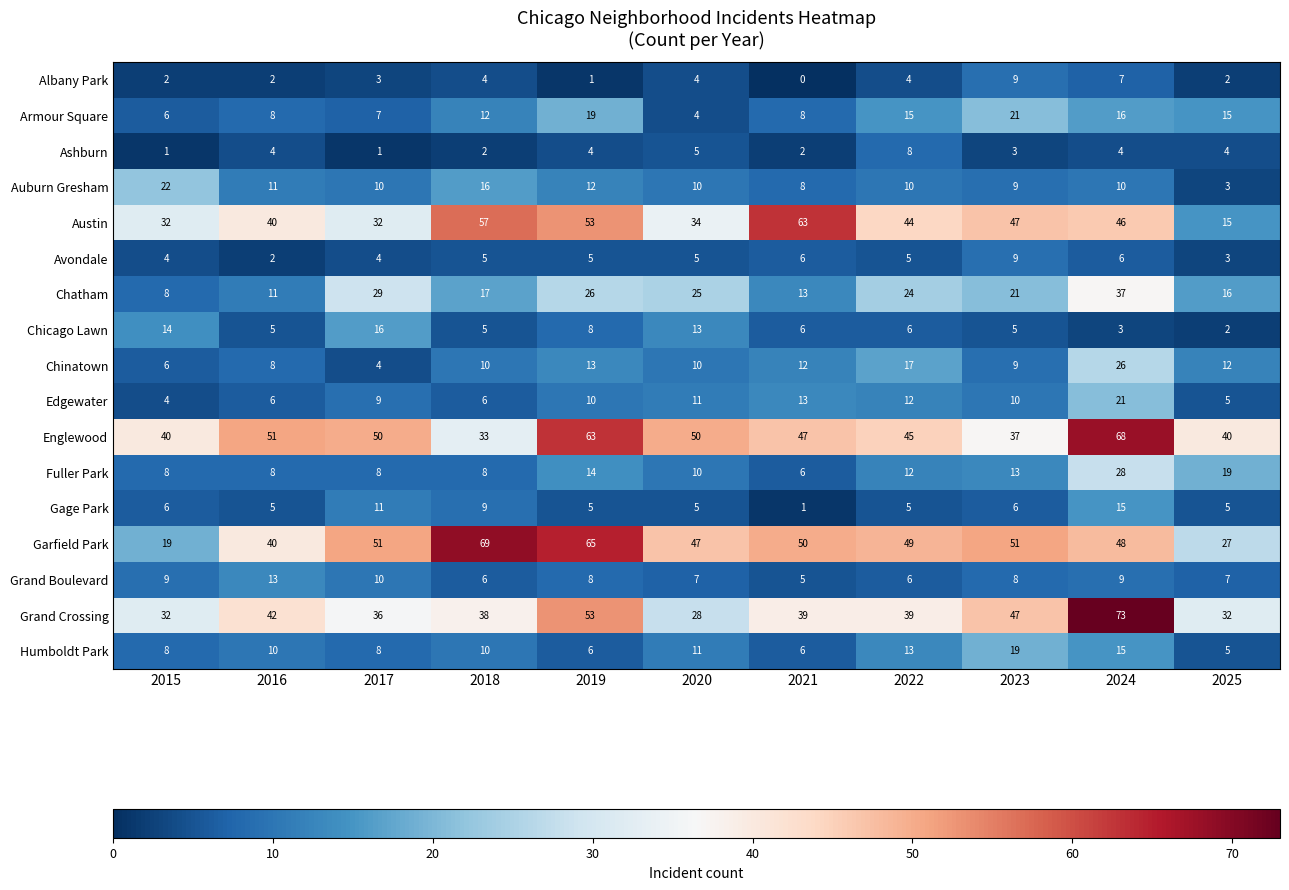

How many values in the Humboldt Park series are below 10?

5